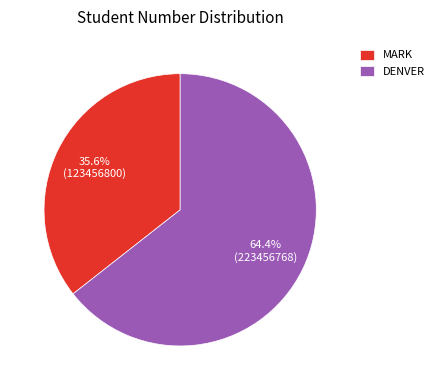

What is the largest slice in the pie chart?

DENVER